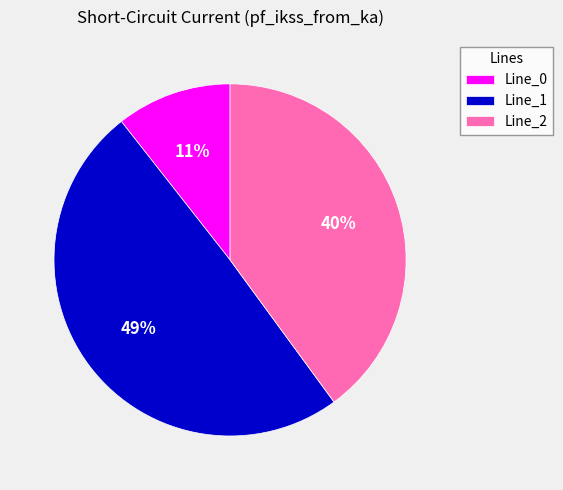

Does Line_0 represent more than half of the total?

No